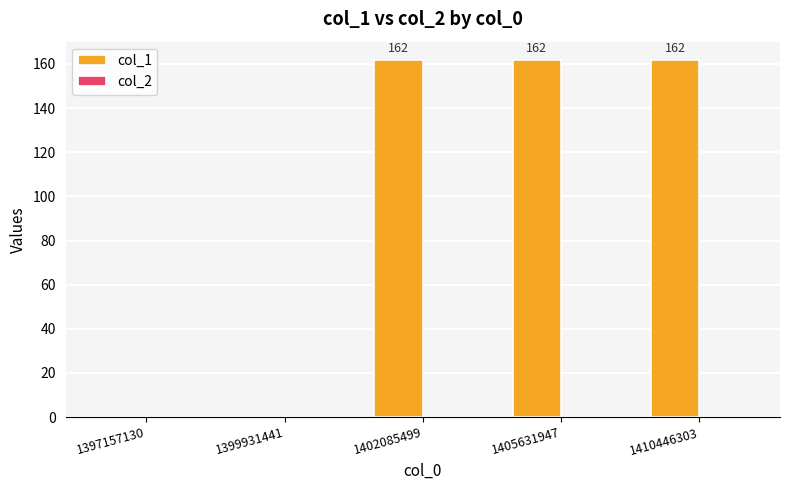

The value at 1399931441 is 0. True or false?

True